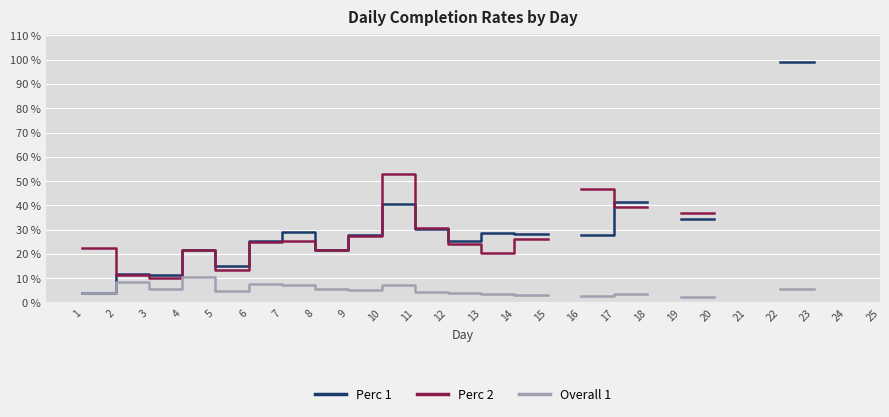

Which category has the lowest value in the Perc 1 series?

1